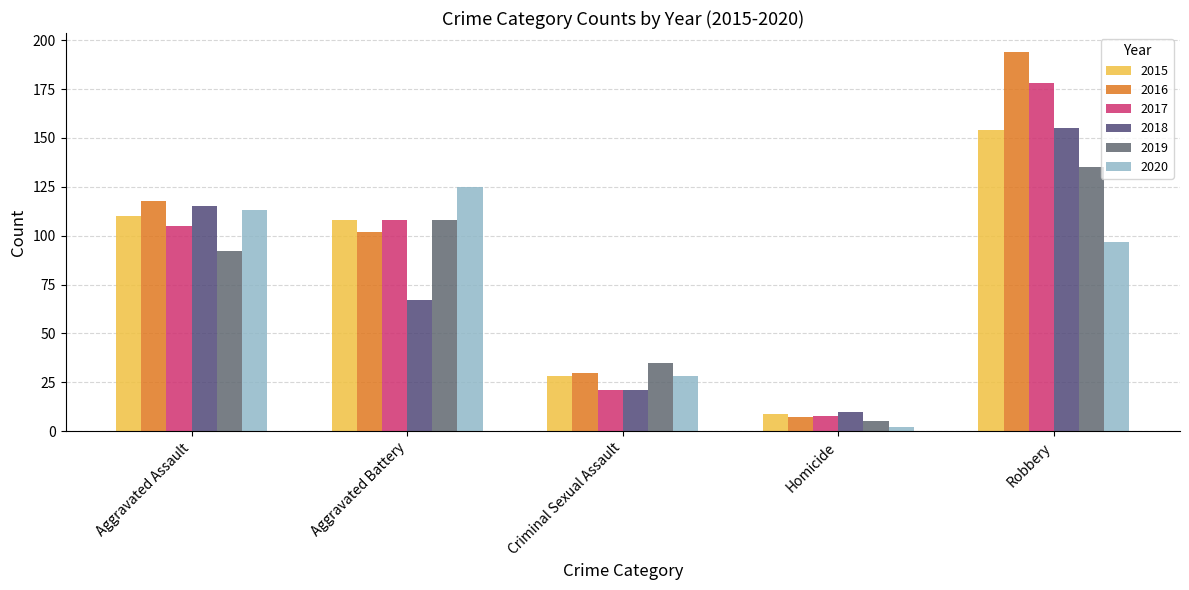

The value of 2020 at Aggravated Battery is 169. True or false?

False